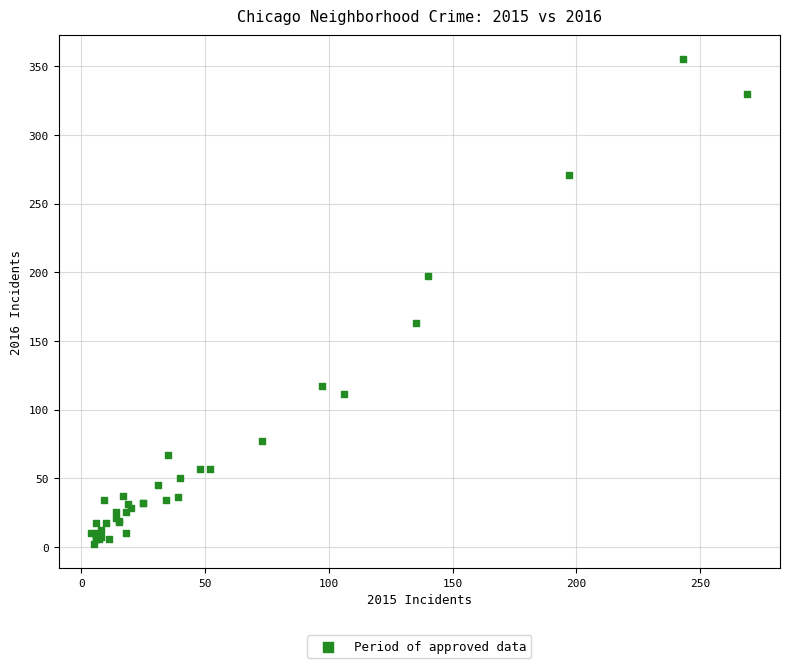

What Y value in the scatter plot is closest to 178?

163